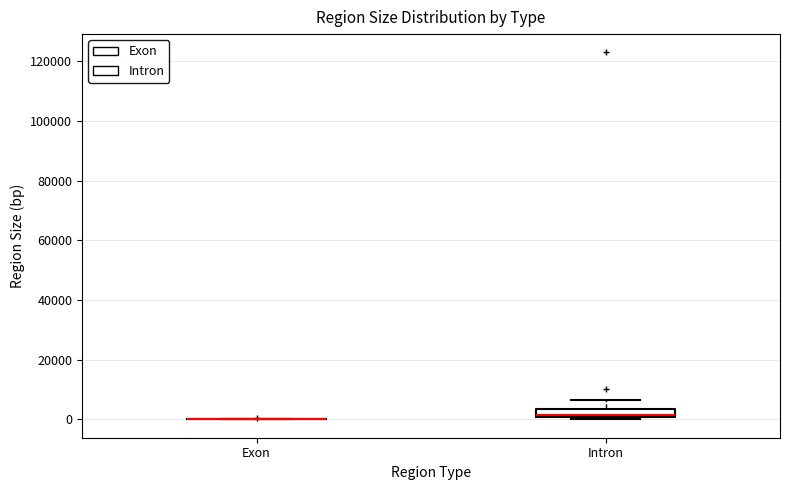

Comparing the boxes themselves (not the whiskers), which one is the tallest?

Intron